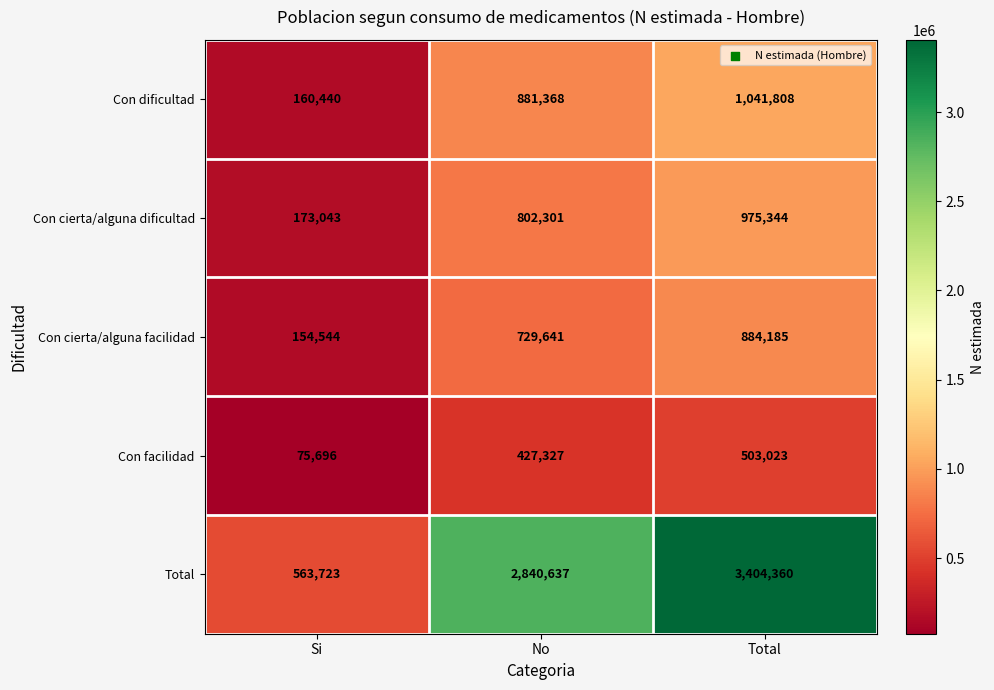

How many series are shown in this chart?

5